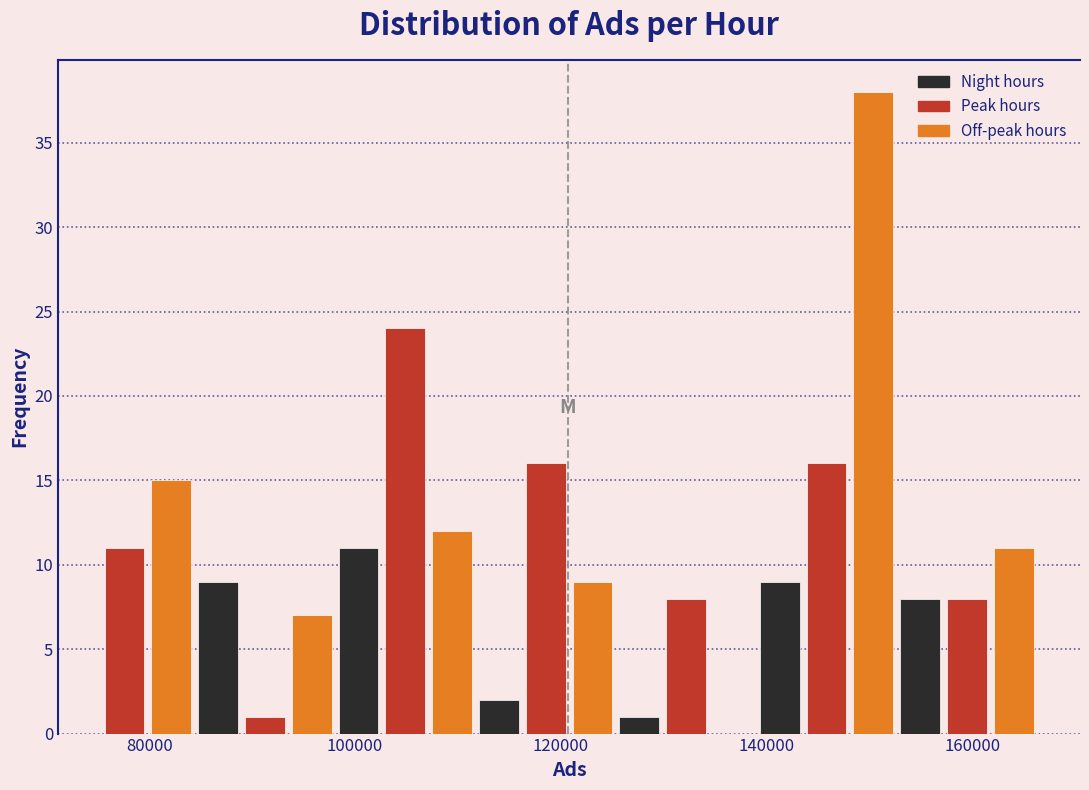

Read against the x-axis, roughly where is the centre of the tallest bar?

150000